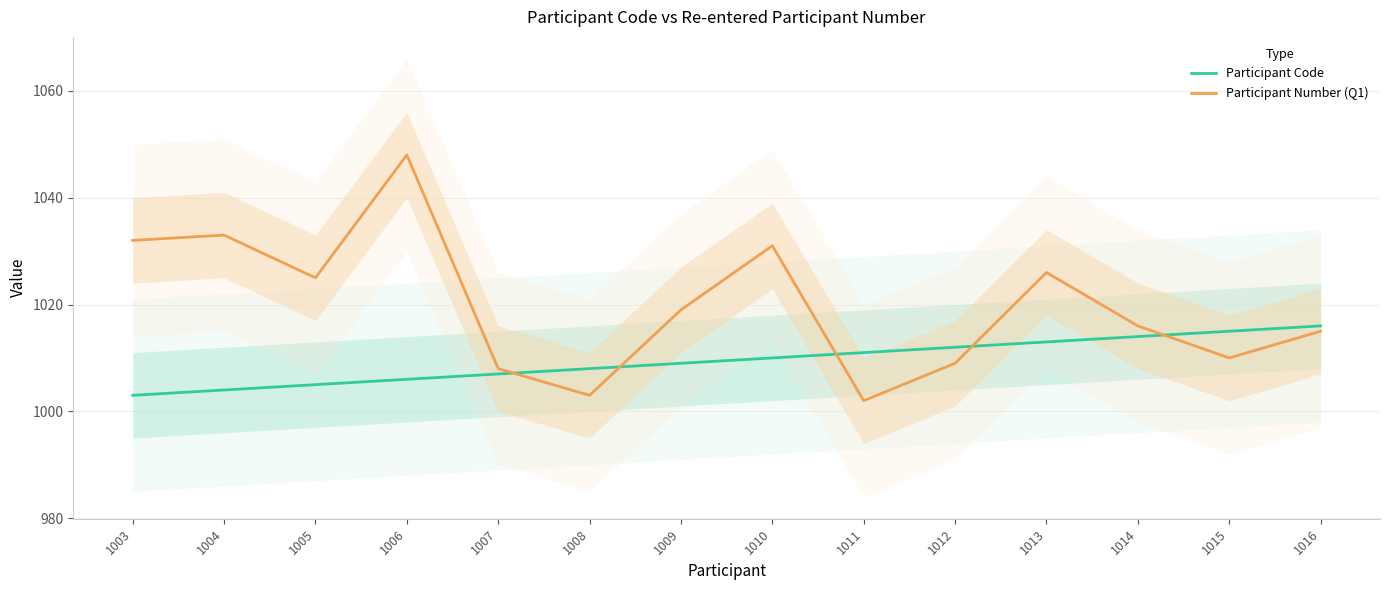

True or false: Participant Number (Q1) and Participant Code cross at least once.

True